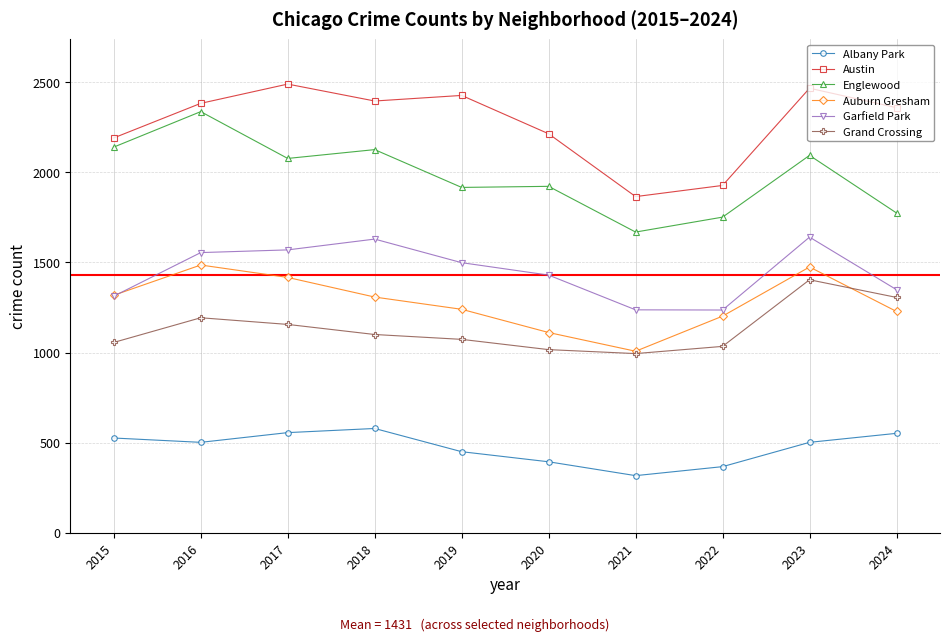

What is the value of the Austin point at the 8th from the left?

1928